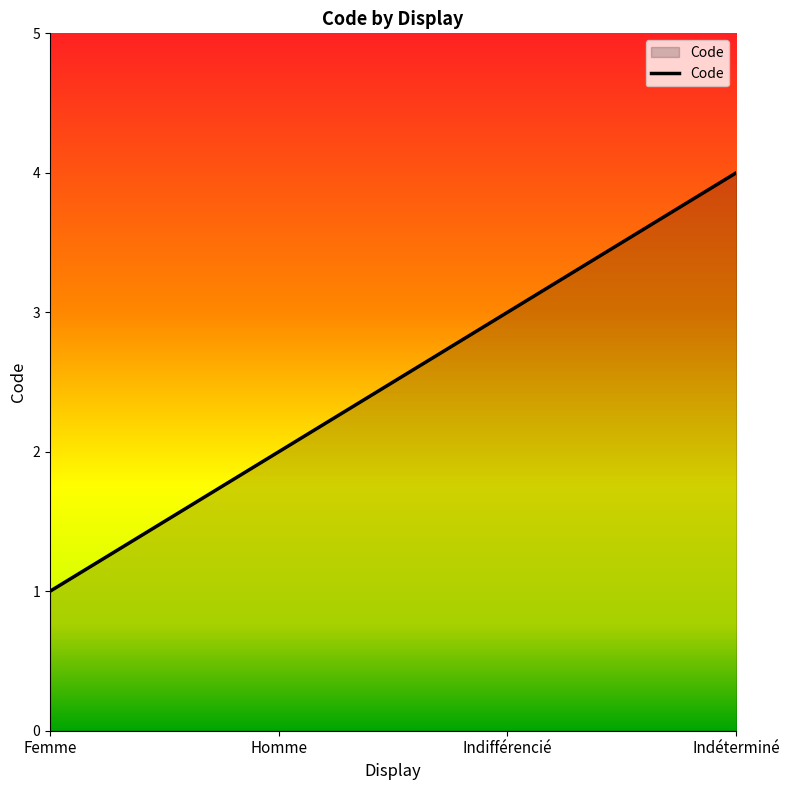

Count the number of data series in this chart.

1